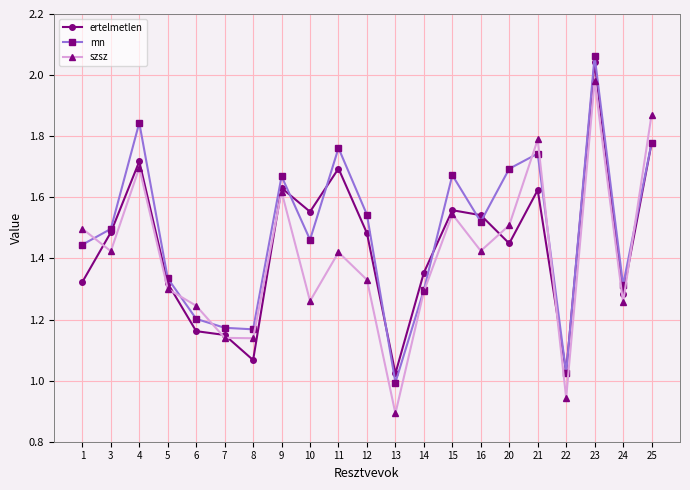

The mn series shows 0.6 at 4. True or false?

False